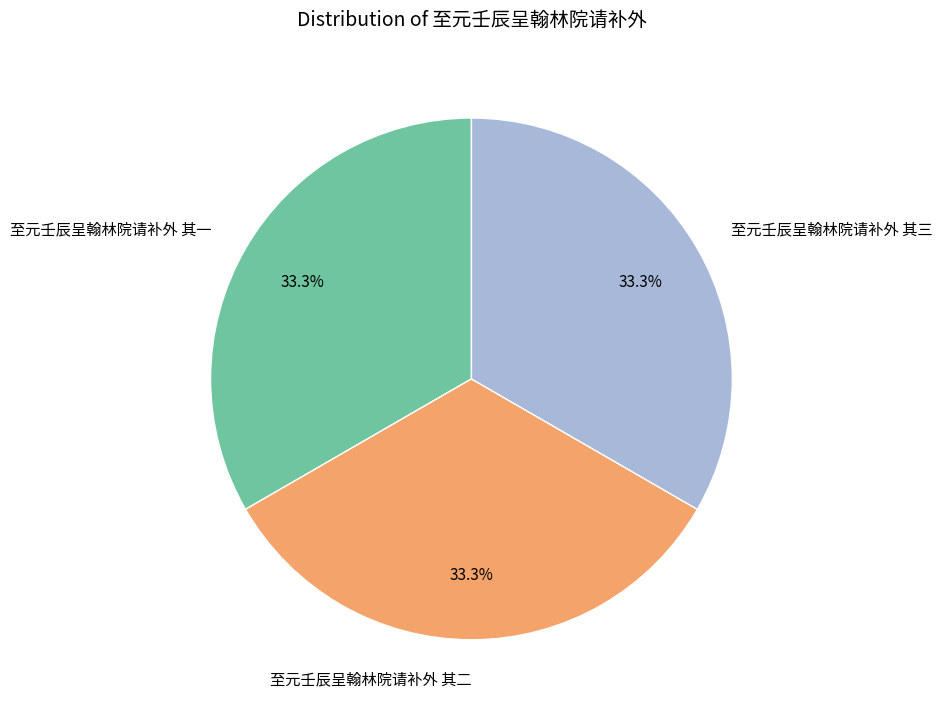

To the nearest percent, what is the combined percentage of 至元壬辰呈翰林院请补外 其一 and 至元壬辰呈翰林院请补外 其二?

67%